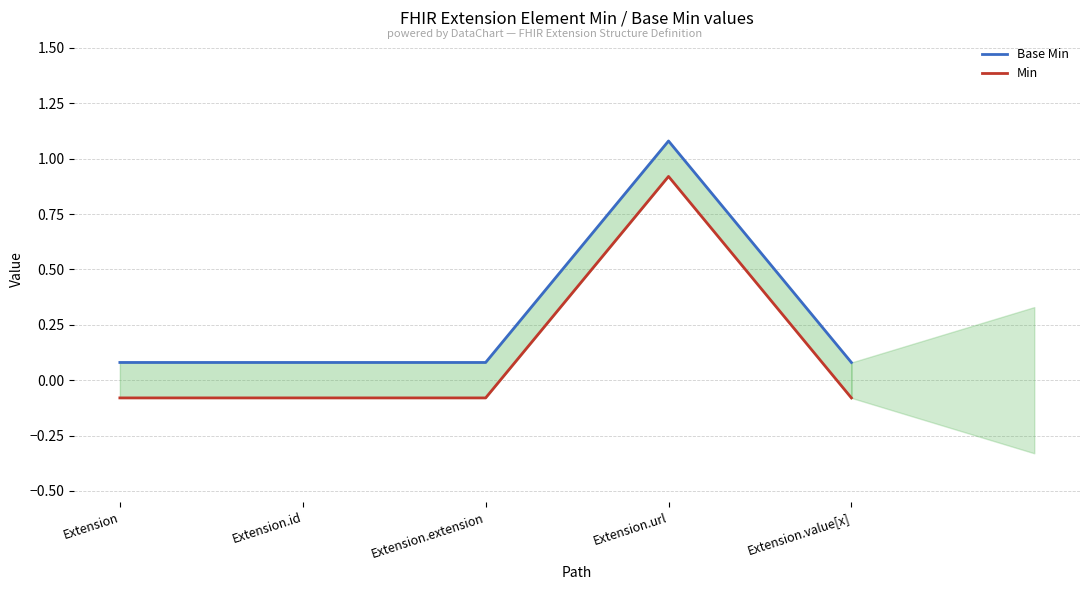

Which has a higher value, Extension.extension or Extension.value[x]?

Extension.extension